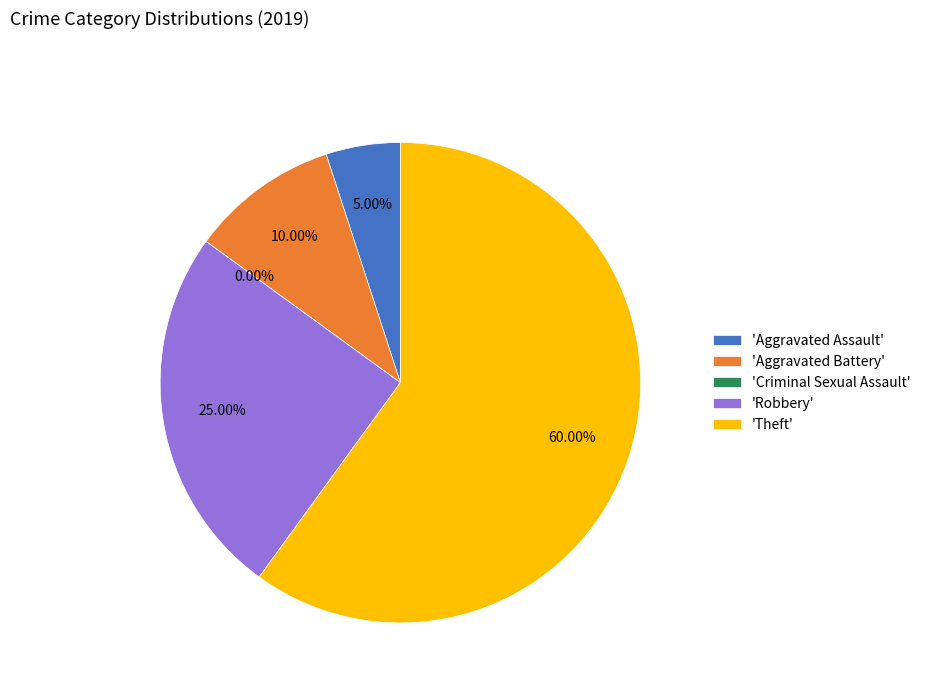

What is the smallest slice in the pie chart?

Criminal Sexual Assault